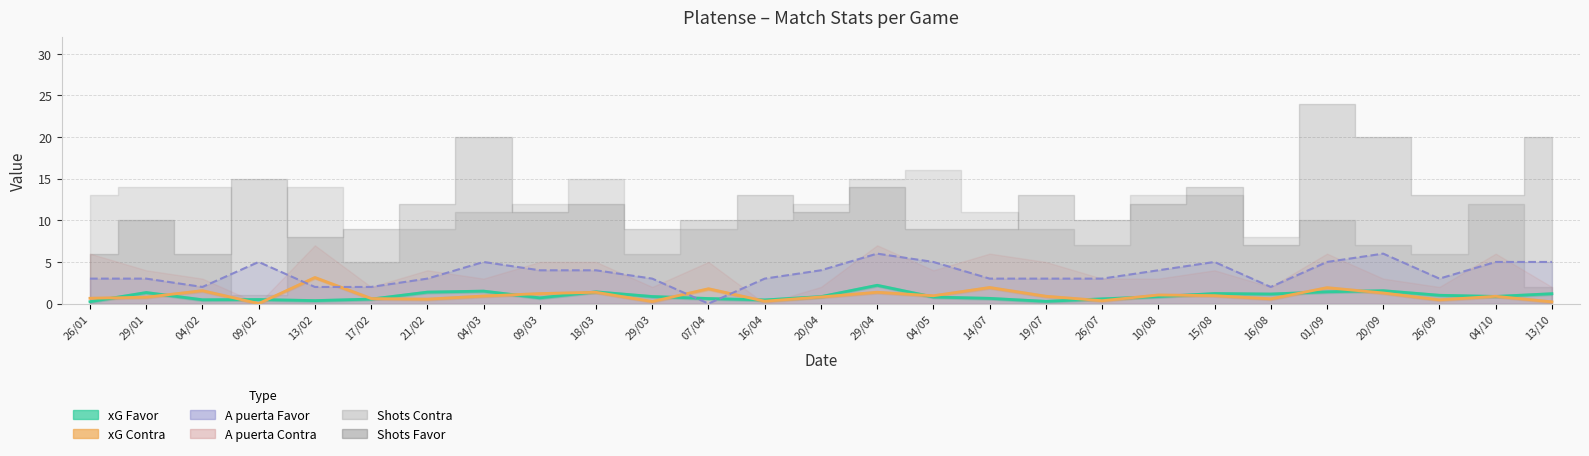

True or false: A puerta Favor line has a value of 4.4 at 26/07.

False